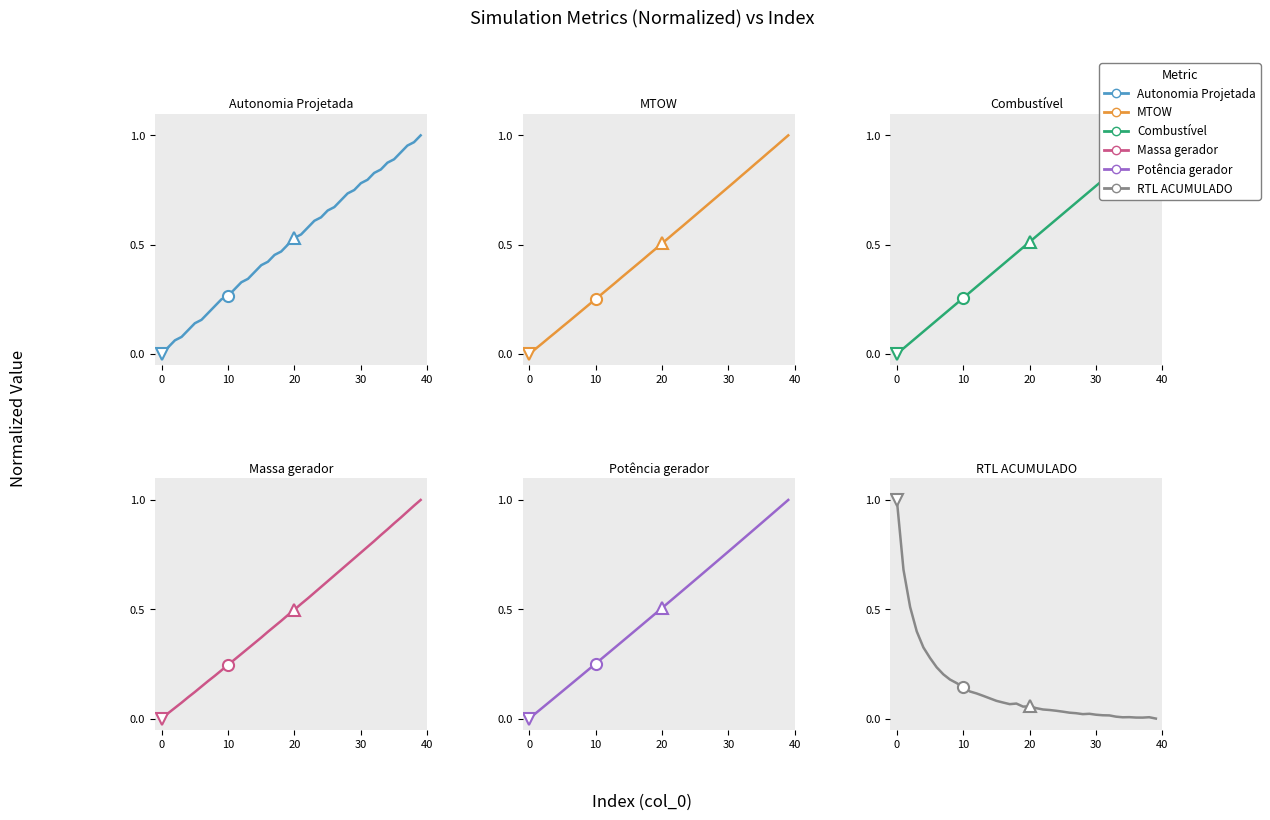

What is the label of the 26th point from the left?

25